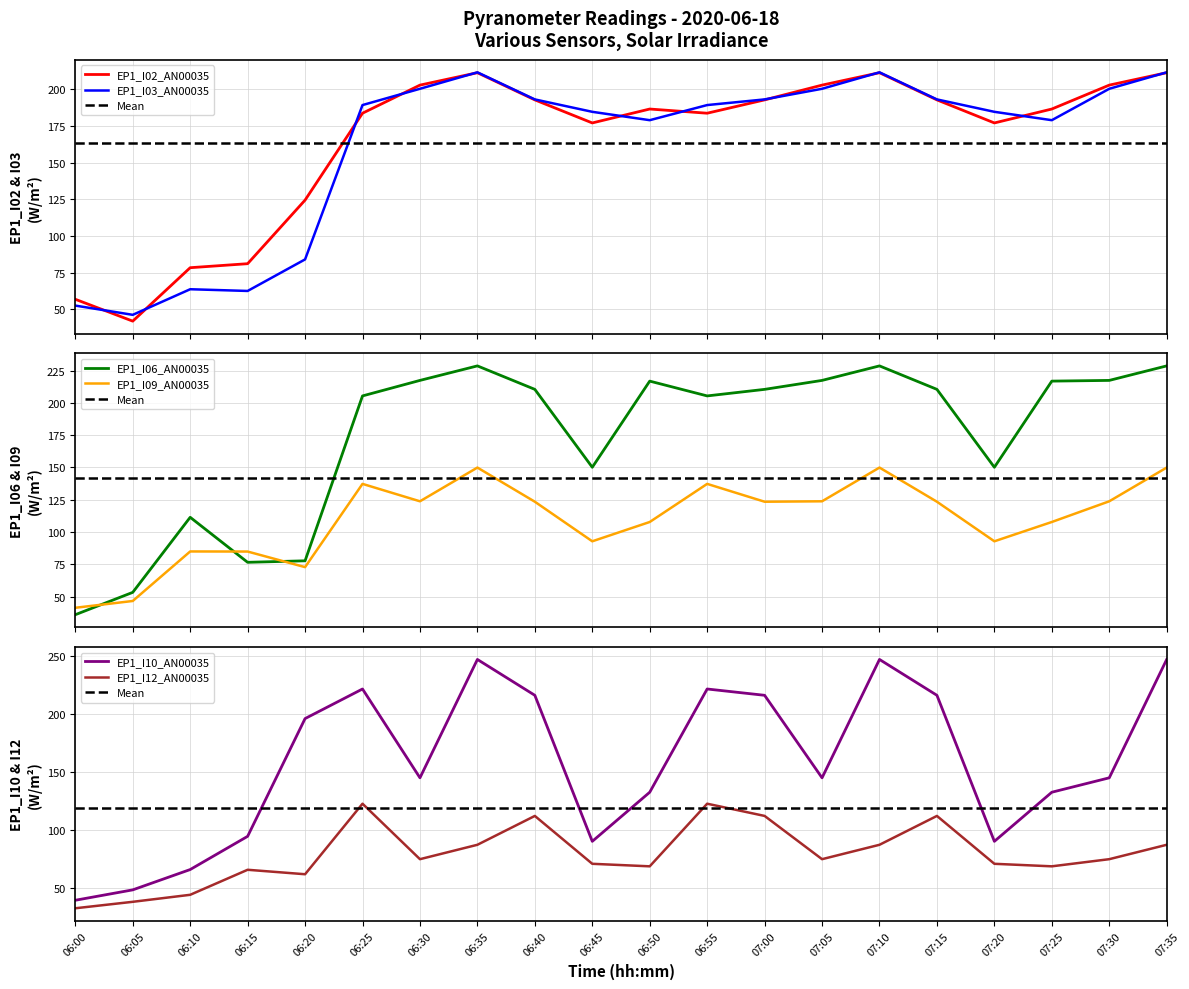

What is the label of the 18th point from the right?

06:10